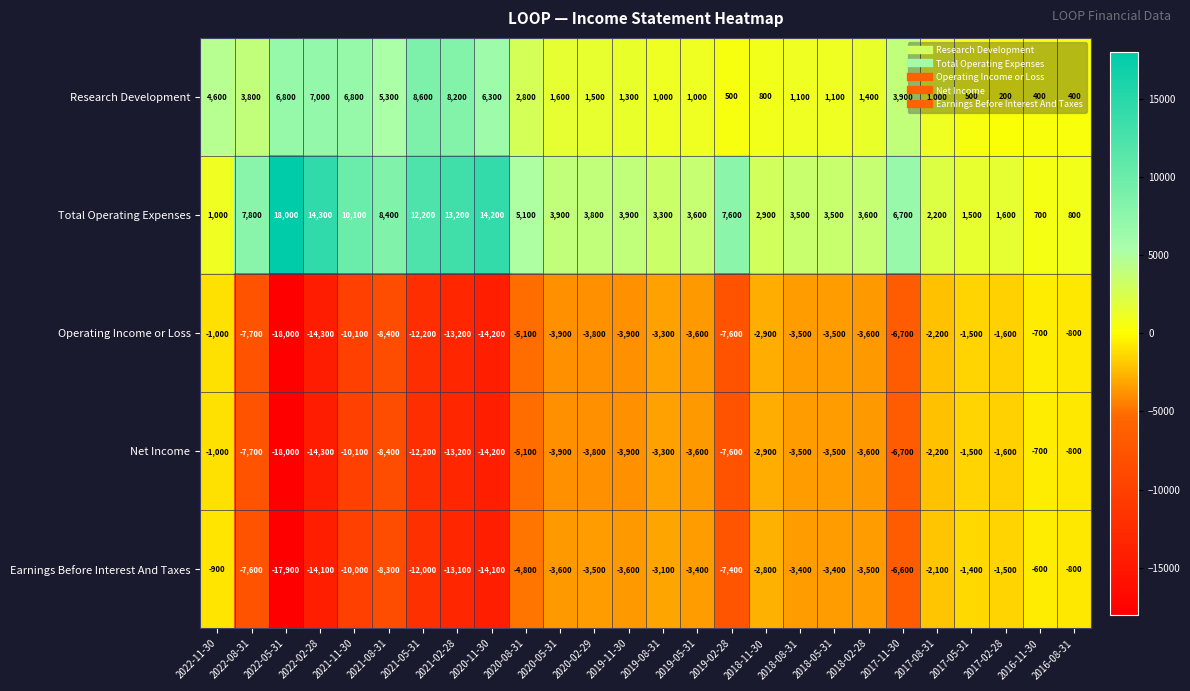

How many distinct data groups are displayed?

5